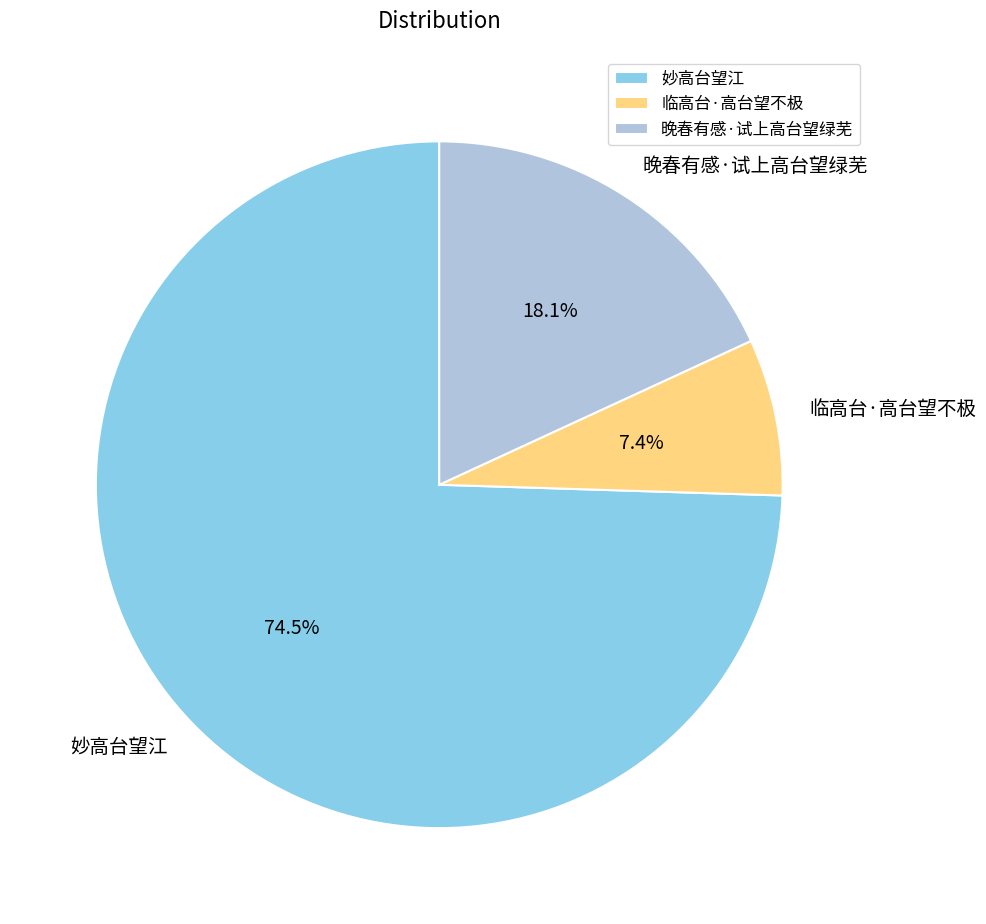

Is 妙高台望江 the majority of the pie?

Yes